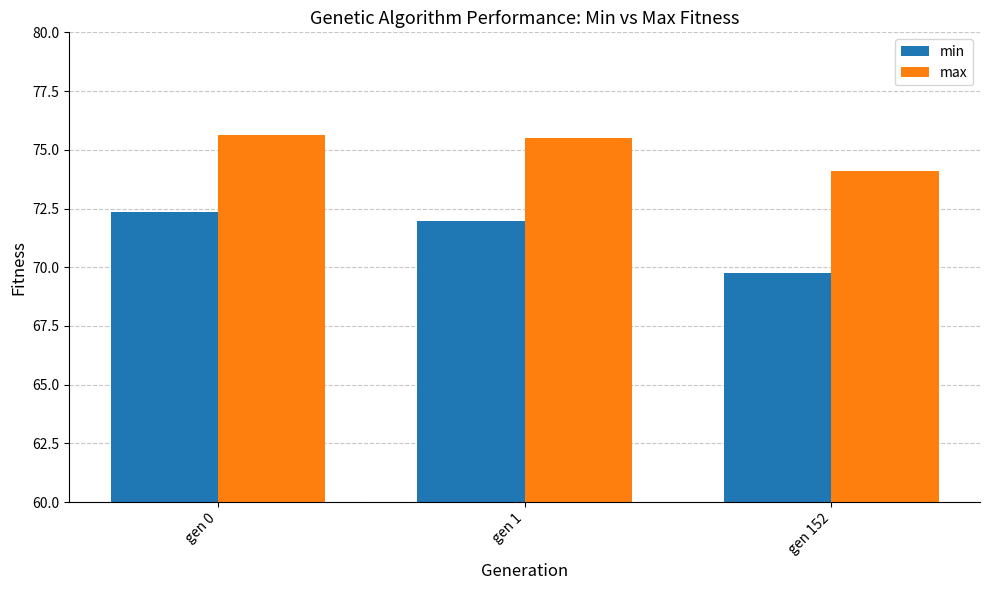

What is the difference between the max values at gen 152 and gen 1?

1.4